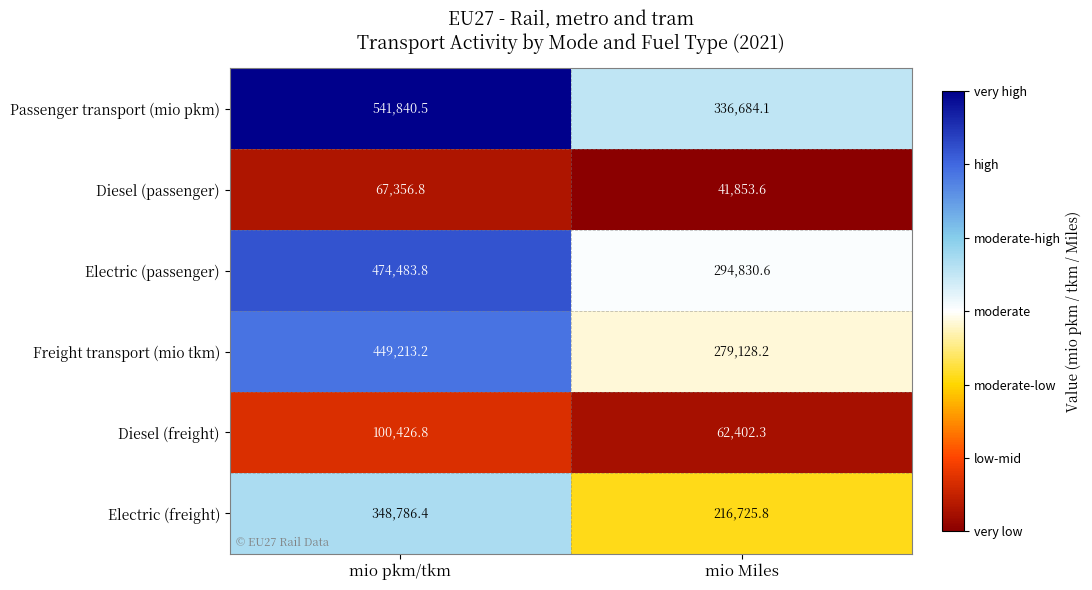

What is the total value across all series at mio pkm/tkm?

1982107.5